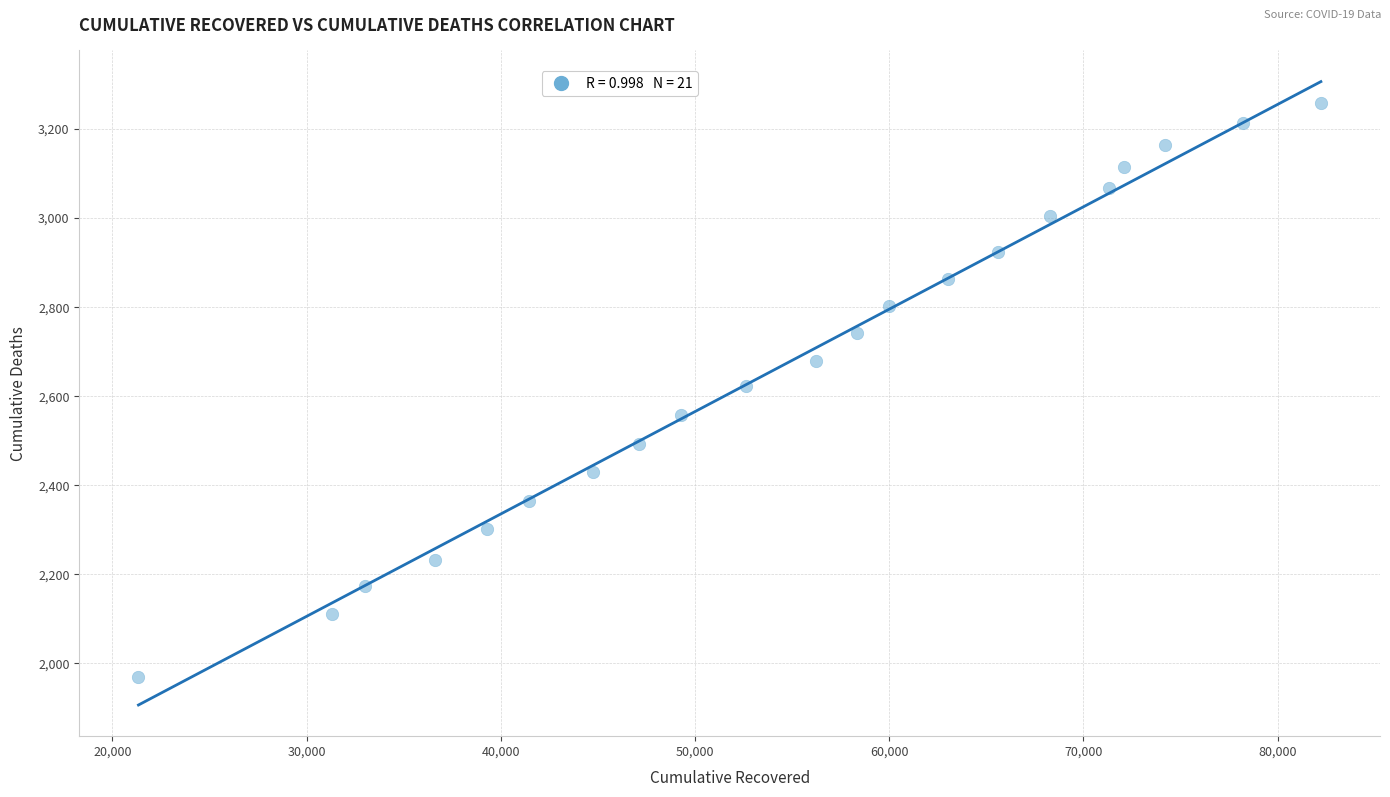

What is the range of X values (max minus min)?

60885